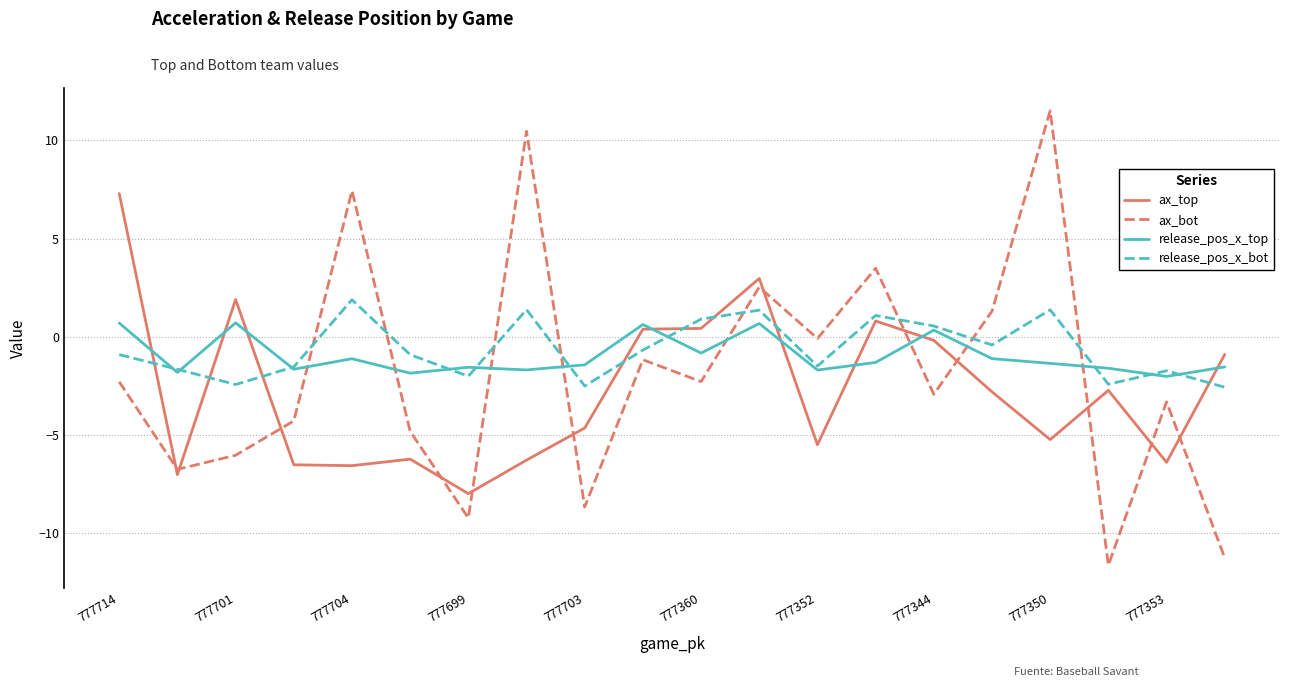

Which series ends up on top after the final intersection of ax_top and release_pos_x_bot?

ax_top